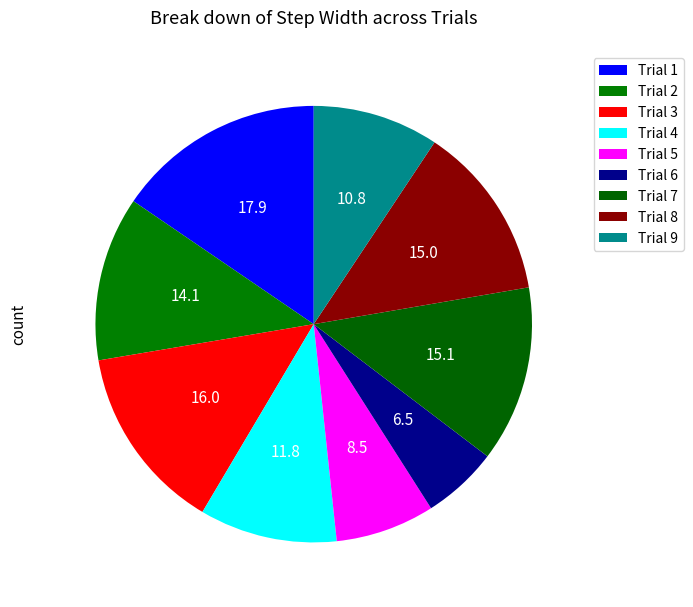

How many slices are in this pie chart?

9